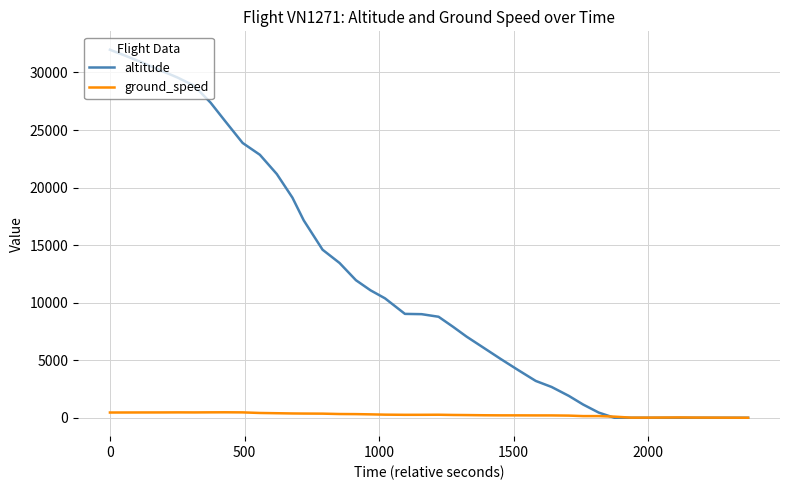

List the series in order of their overall mean, highest first.

altitude, ground_speed